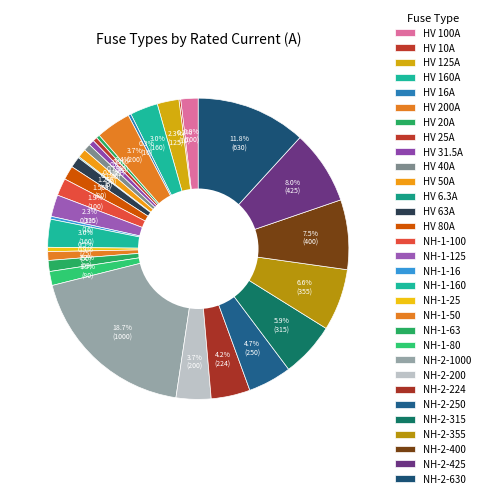

What is the largest slice in the pie chart?

NH-2-1000